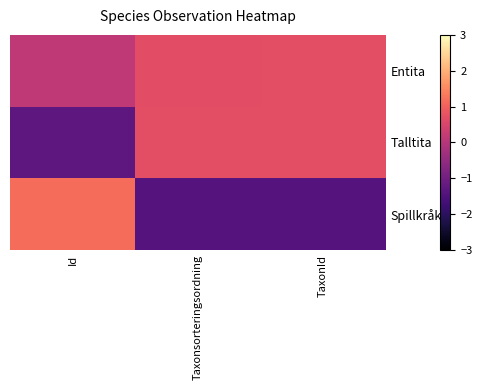

Which series changed the most between Taxonsorteringsordning and TaxonId?

Entita